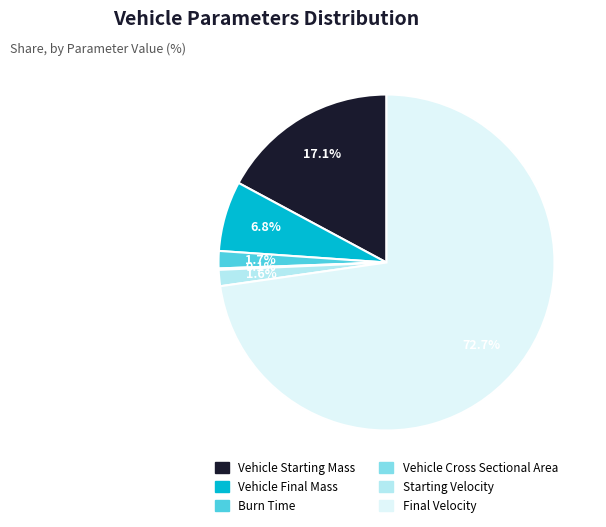

To the nearest percent, what portion does Burn Time represent?

2%